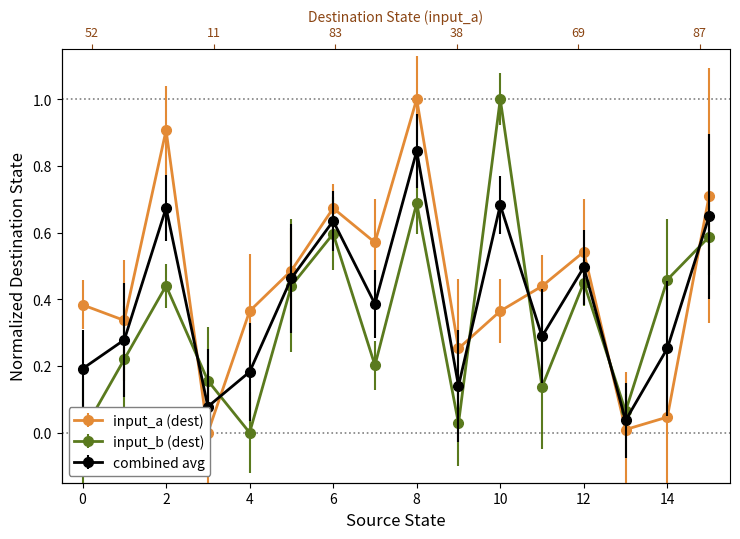

Reading left to right, transcribe all the data shown in this chart.

destination_state_a: 0.4	0.3	0.9	0.0	0.4	0.5	0.7	0.6	1.0	0.3	0.4	0.4	0.5	0.0	0.0	0.7
destination_state_b: 0.0	0.2	0.4	0.2	0.0	0.4	0.6	0.2	0.7	0.0	1.0	0.1	0.4	0.1	0.5	0.6